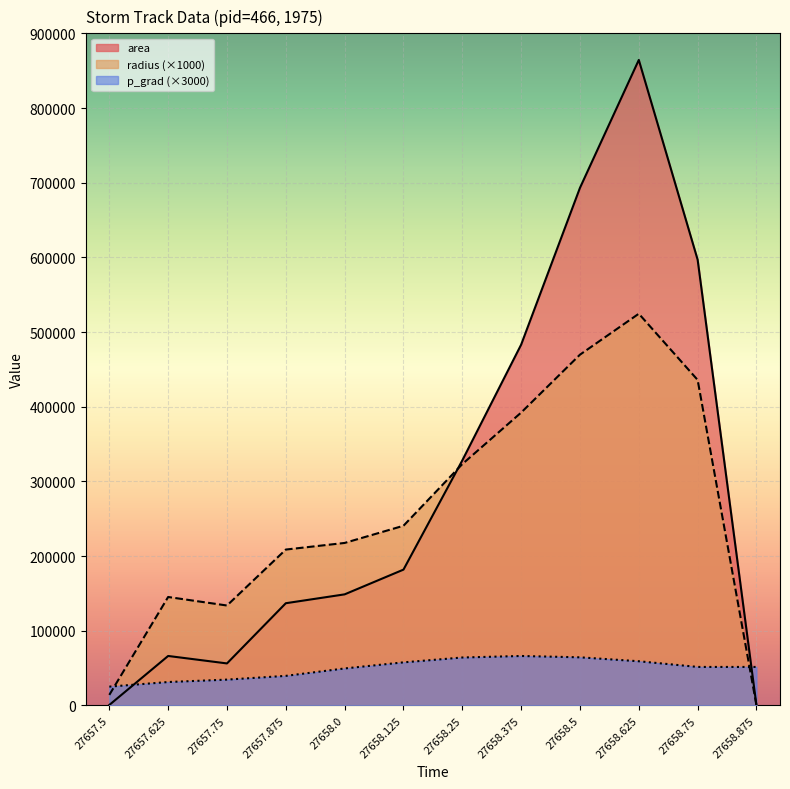

Rank the series at 27658.875 from highest to lowest value.

p_grad, area, radius